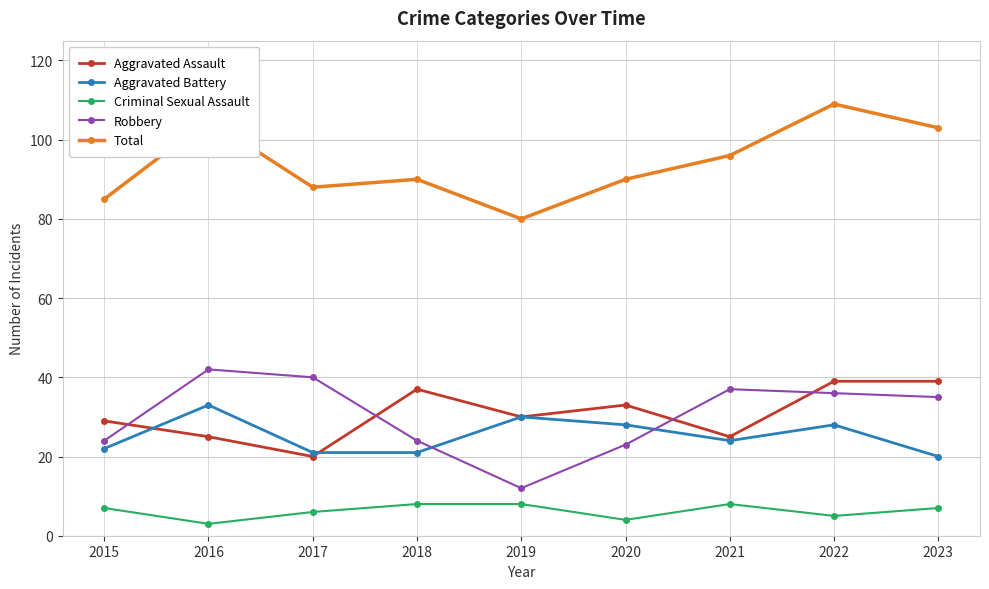

What is the spread (max minus min) of values at 2019?

72